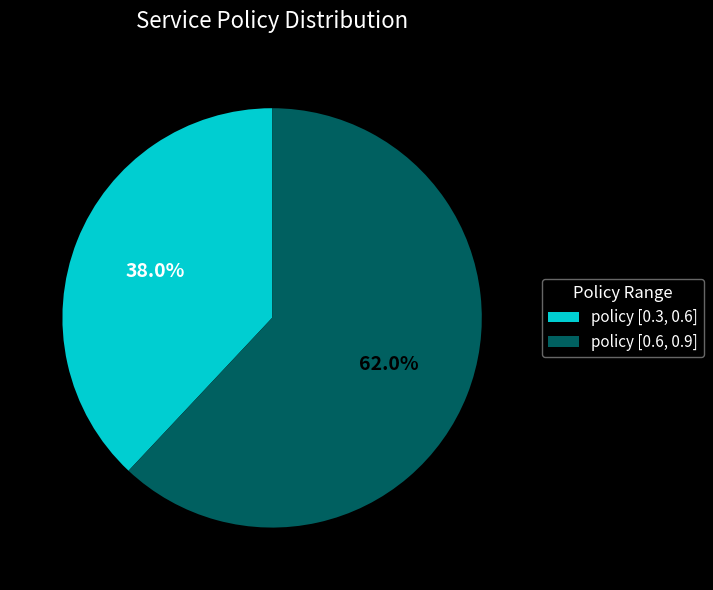

Count the number of slices in the pie.

2